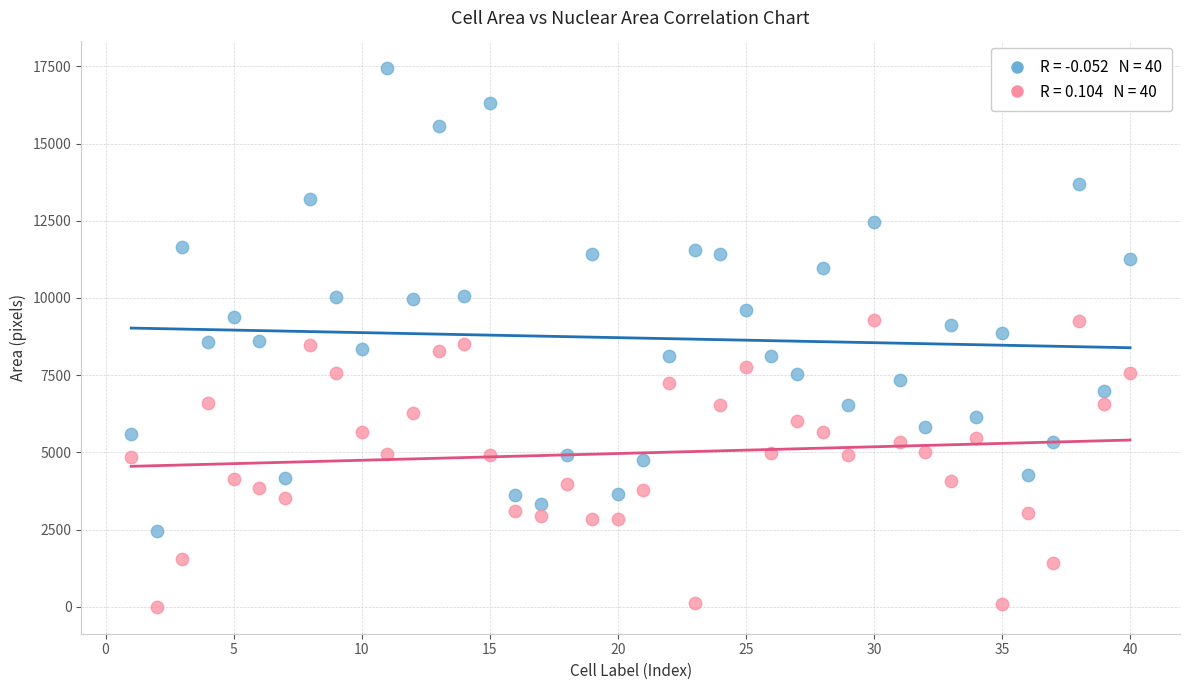

Across all data points, what is the range of Y values (max minus min)?

17458